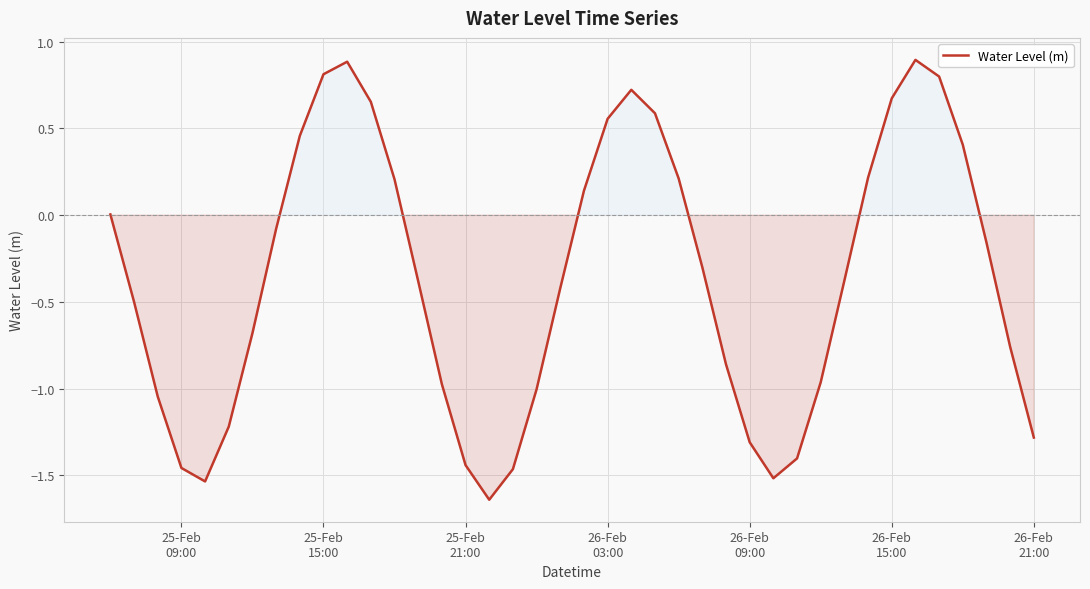

What is the maximum value shown in the chart?

0.9